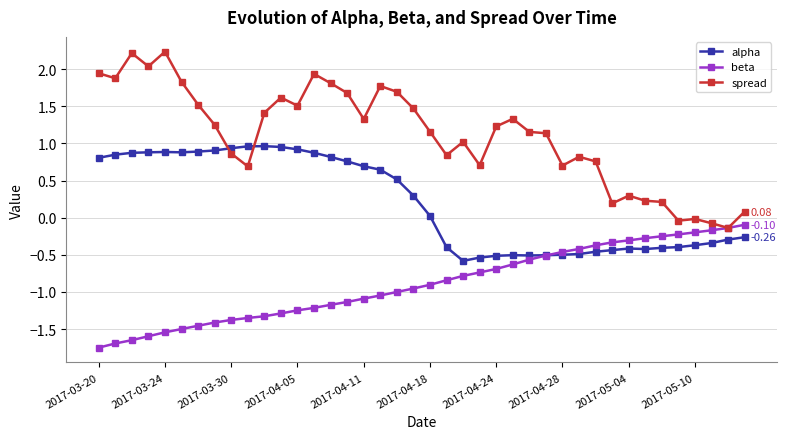

What are all the series names shown in the legend?

alpha, beta, spread